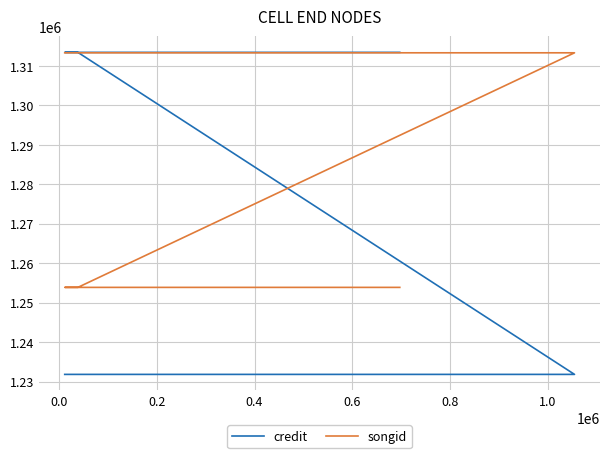

How many series are shown in this chart?

2